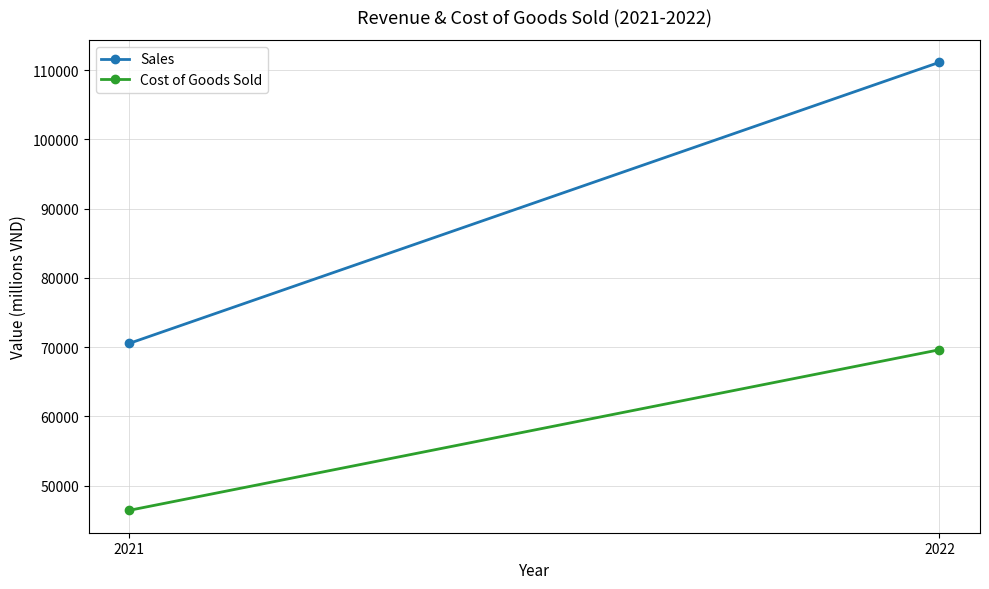

What is the difference between the Sales values at 2021 and 2022?

40593